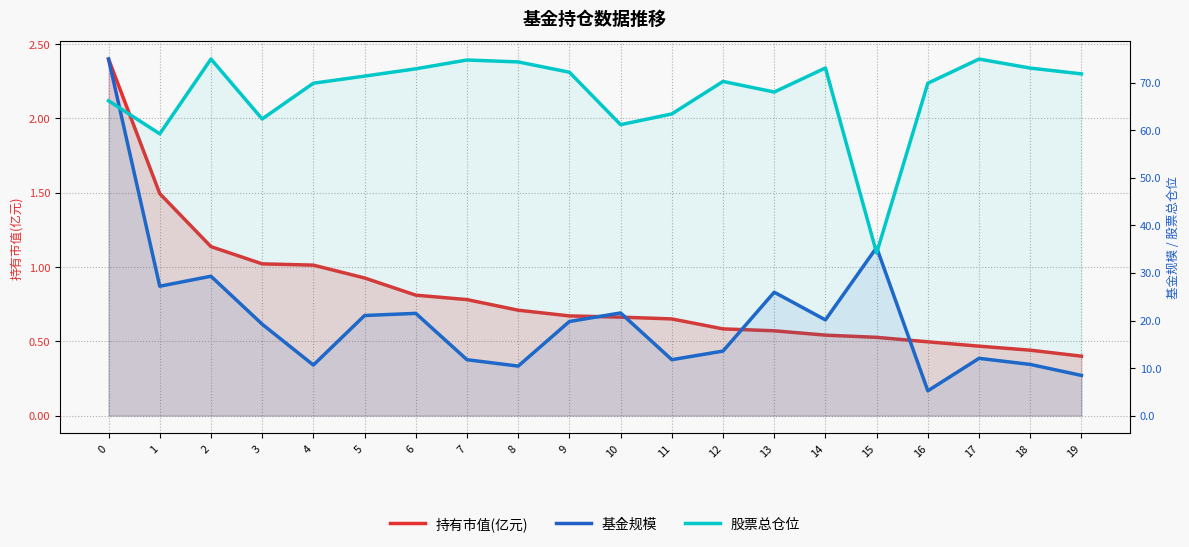

True or false: 持有市值(亿元) has a value of 1.0 at 4.

True